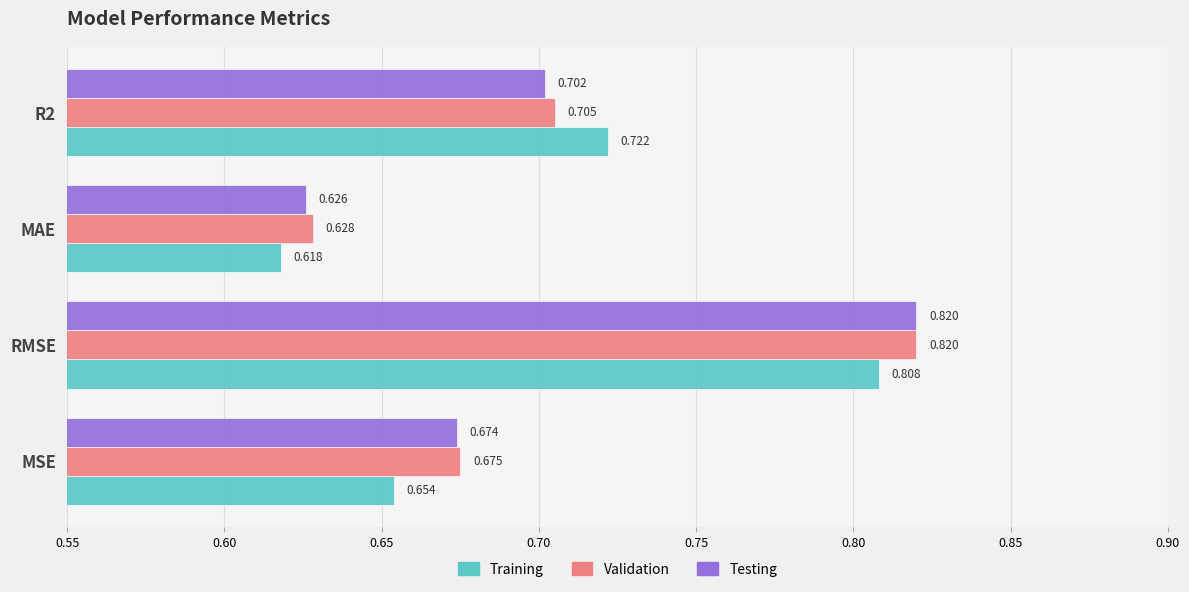

Which series has the largest range (max minus min)?

Testing